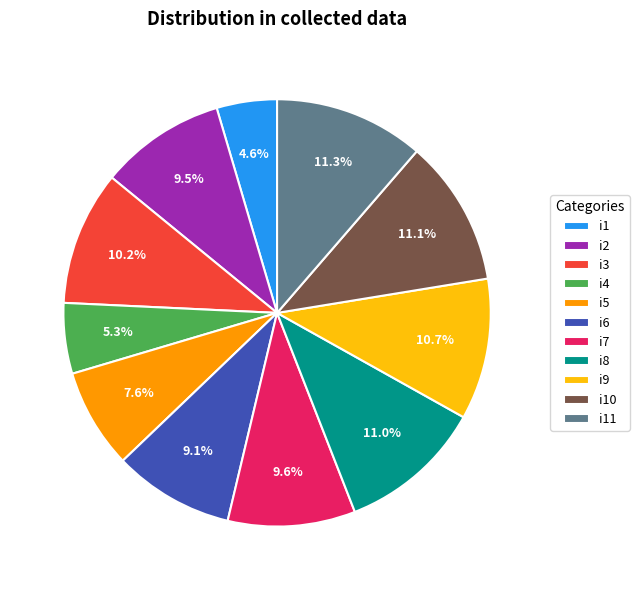

Combined, what portion of the pie is i10 and i6?

20.2%